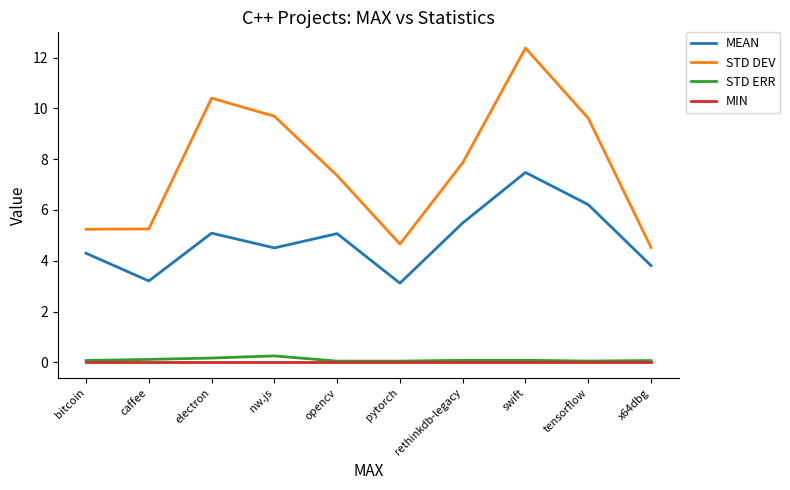

Which series changed the most between nw.js and swift?

MEAN